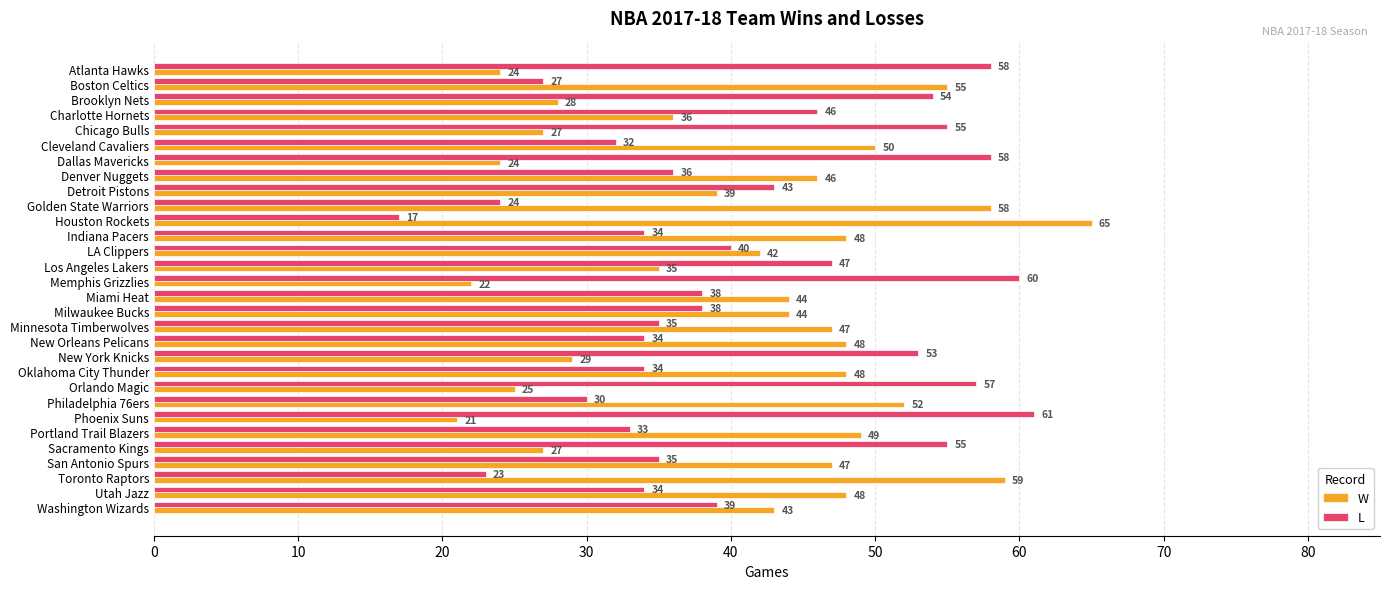

The L series shows 54 at Brooklyn Nets. True or false?

True